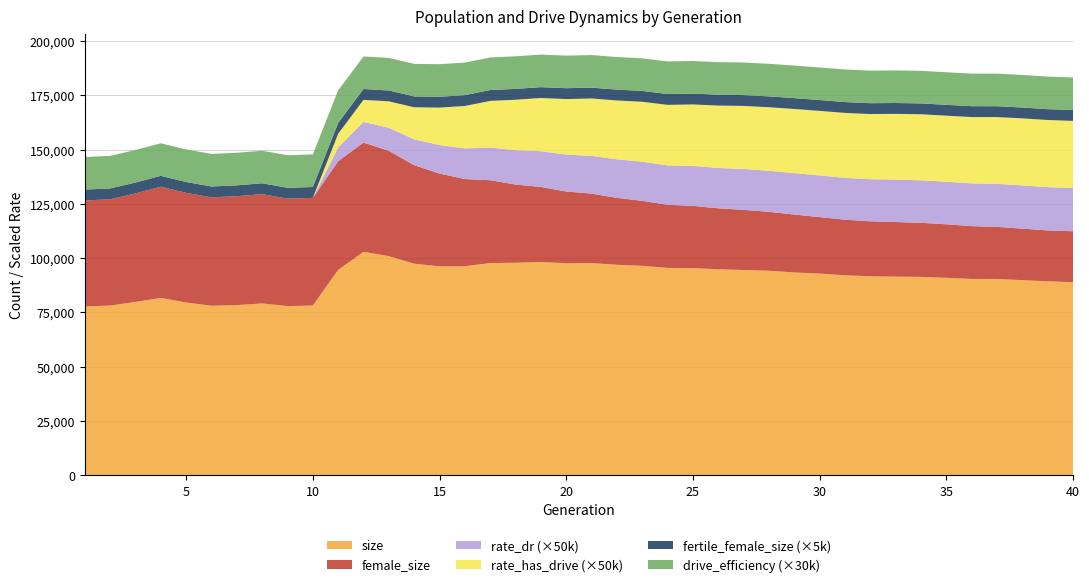

Reading left to right, extract all data points from this chart.

size: 77752.0	78153.0	79825.0	81685.0	79564.0	78084.0	78362.0	79140.0	77916.0	78168.0	94607.0	102891.0	100930.0	97444.0	96245.0	96263.0	97739.0	97872.0	98249.0	97616.0	97725.0	96925.0	96472.0	95499.0	95400.0	94865.0	94521.0	94198.0	93398.0	92890.0	92102.0	91673.0	91482.0	91365.0	90941.0	90418.0	90414.0	89859.0	89333.0	88926.0
female_size: 48833.0	48953.0	49994.0	51221.0	50503.0	49925.0	50170.0	50340.0	49495.0	49590.0	50051.0	50346.0	48507.0	45364.0	42729.0	40166.0	38155.0	36027.0	34545.0	33076.0	32002.0	30847.0	29918.0	29070.0	28695.0	28086.0	27731.0	27126.0	26692.0	26007.0	25606.0	25304.0	25142.0	24924.0	24639.0	24330.0	23988.0	23742.0	23424.0	23470.0
rate_dr: 0.0	0.0	0.0	0.0	0.0	0.0	0.0	0.0	0.0	0.0	0.1	0.2	0.2	0.2	0.3	0.3	0.3	0.3	0.3	0.3	0.3	0.4	0.4	0.4	0.4	0.4	0.4	0.4	0.4	0.4	0.4	0.4	0.4	0.4	0.4	0.4	0.4	0.4	0.4	0.4
rate_has_drive: 0.0	0.0	0.0	0.0	0.0	0.0	0.0	0.0	0.0	0.0	0.1	0.2	0.2	0.3	0.3	0.4	0.4	0.5	0.5	0.5	0.5	0.5	0.6	0.6	0.6	0.6	0.6	0.6	0.6	0.6	0.6	0.6	0.6	0.6	0.6	0.6	0.6	0.6	0.6	0.6
fertile_female_size: 1.0	1.0	1.0	1.0	1.0	1.0	1.0	1.0	1.0	1.0	1.0	1.0	1.0	1.0	1.0	1.0	1.0	1.0	1.0	1.0	1.0	1.0	1.0	1.0	1.0	1.0	1.0	1.0	1.0	1.0	1.0	1.0	1.0	1.0	1.0	1.0	1.0	1.0	1.0	1.0
drive_efficiency: 0.5	0.5	0.5	0.5	0.5	0.5	0.5	0.5	0.5	0.5	0.5	0.5	0.5	0.5	0.5	0.5	0.5	0.5	0.5	0.5	0.5	0.5	0.5	0.5	0.5	0.5	0.5	0.5	0.5	0.5	0.5	0.5	0.5	0.5	0.5	0.5	0.5	0.5	0.5	0.5